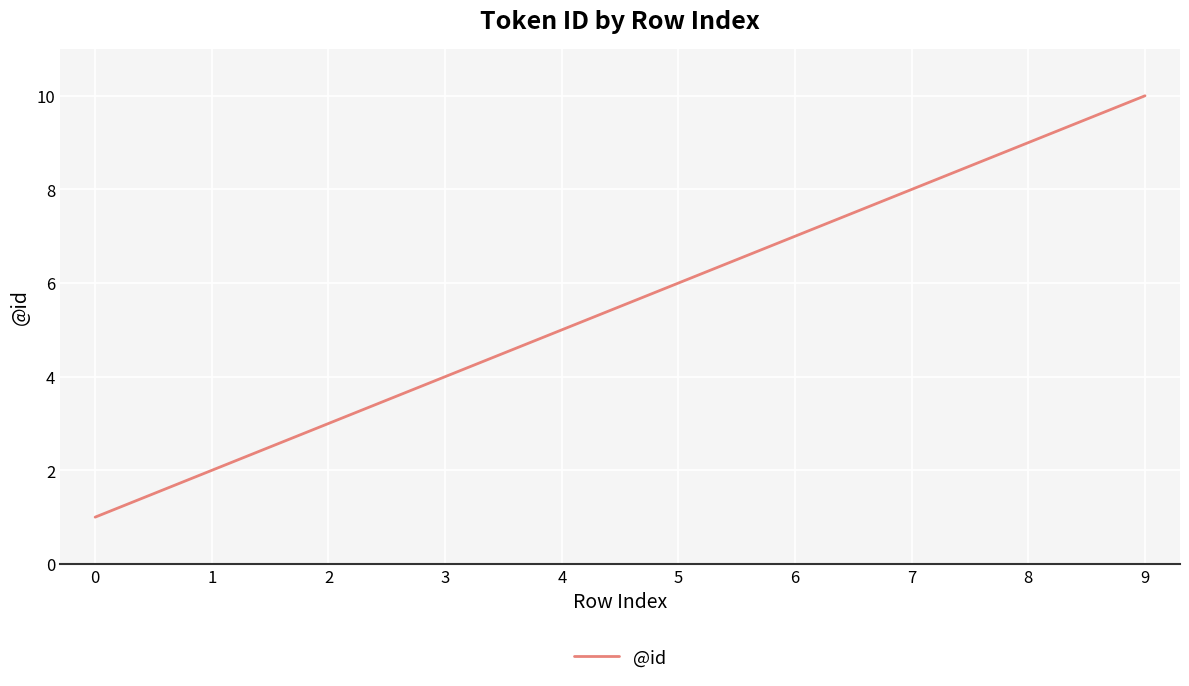

The chart shows a value of 2 at 1. True or false?

True